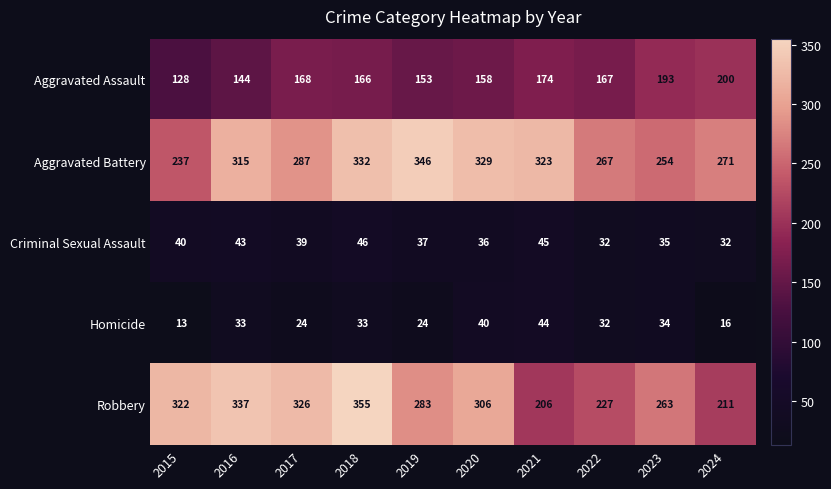

At which category is the sum across all series the highest?

2018